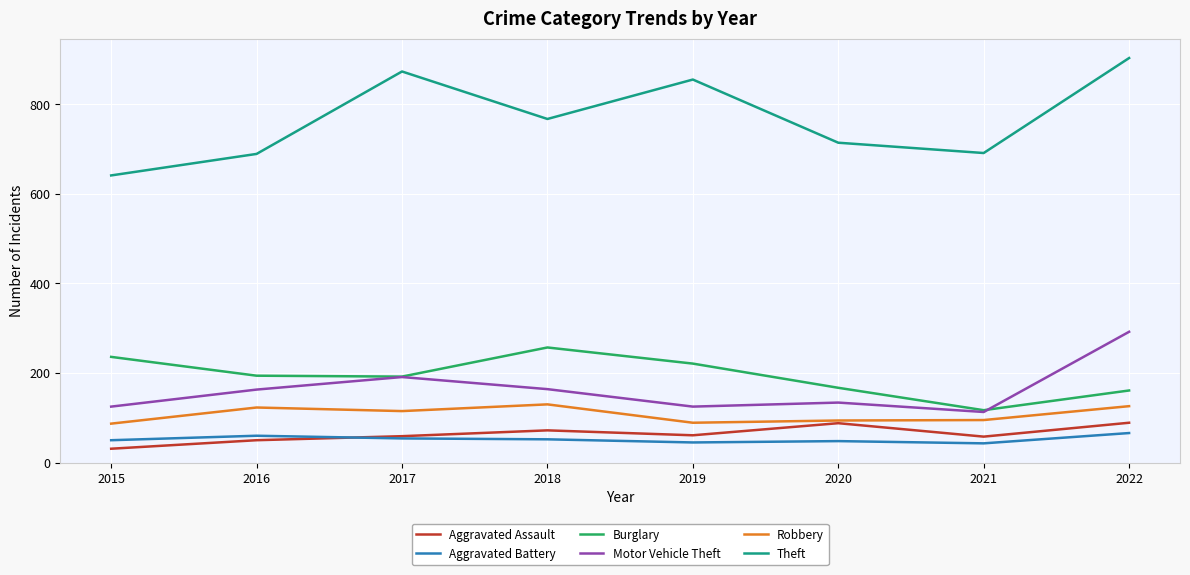

List the series in order of their peak value, lowest first.

Aggravated Battery, Aggravated Assault, Robbery, Burglary, Motor Vehicle Theft, Theft